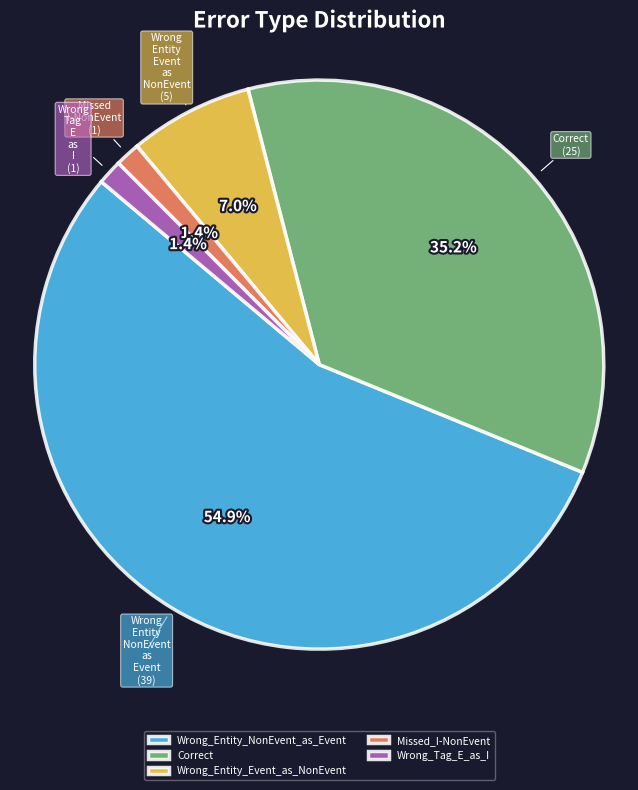

Combined, what portion of the pie is Wrong_Entity_NonEvent_as_Event and Wrong_Entity_Event_as_NonEvent?

62.0%